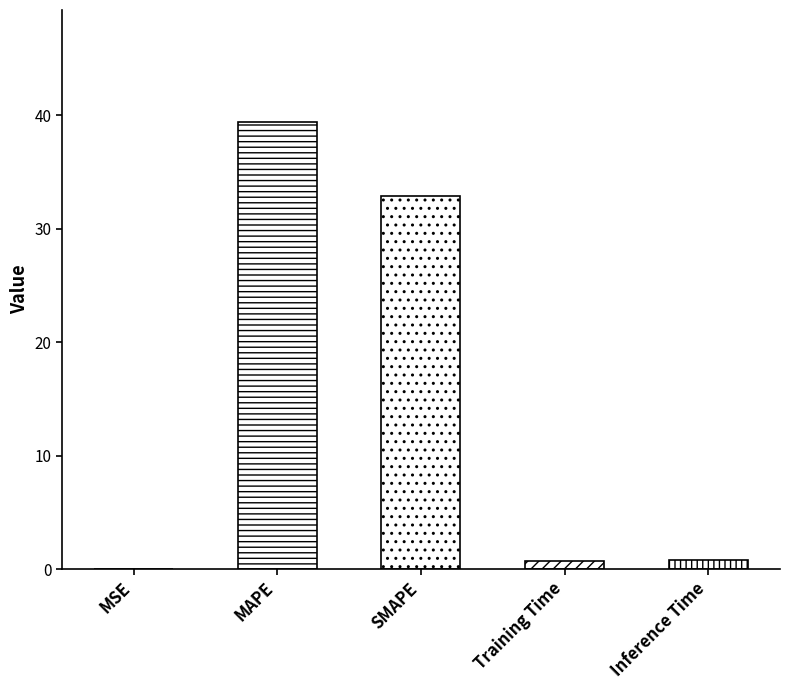

How many series are shown in this chart?

1